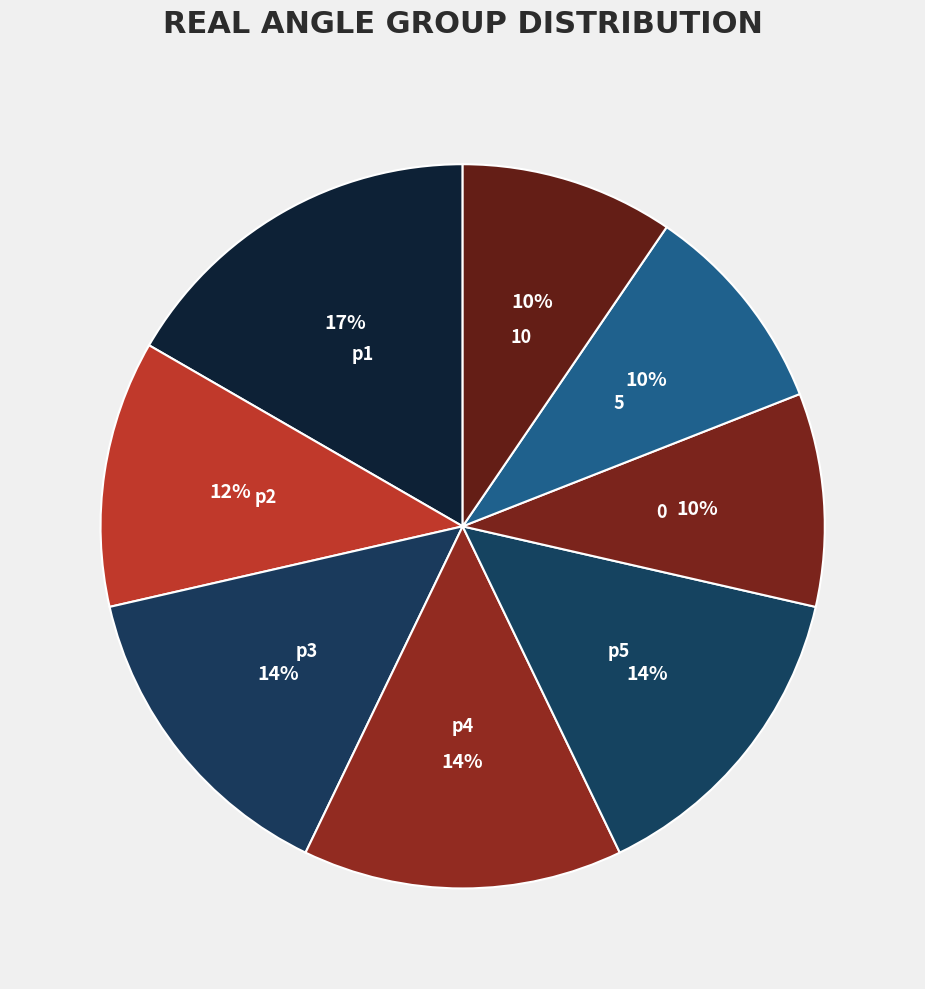

Rank the categories by value from lowest to highest.

0, 5, 10, p2, p3, p4, p5, p1